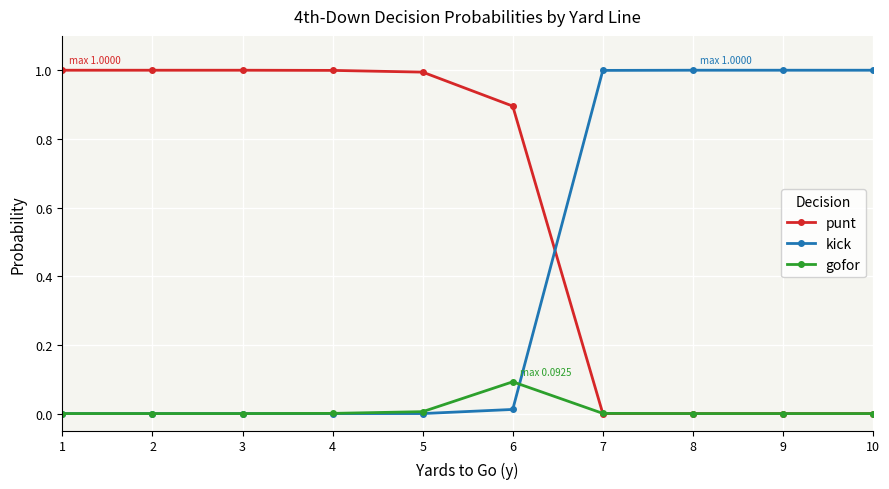

List the series in order of their overall mean, highest first.

punt, kick, gofor